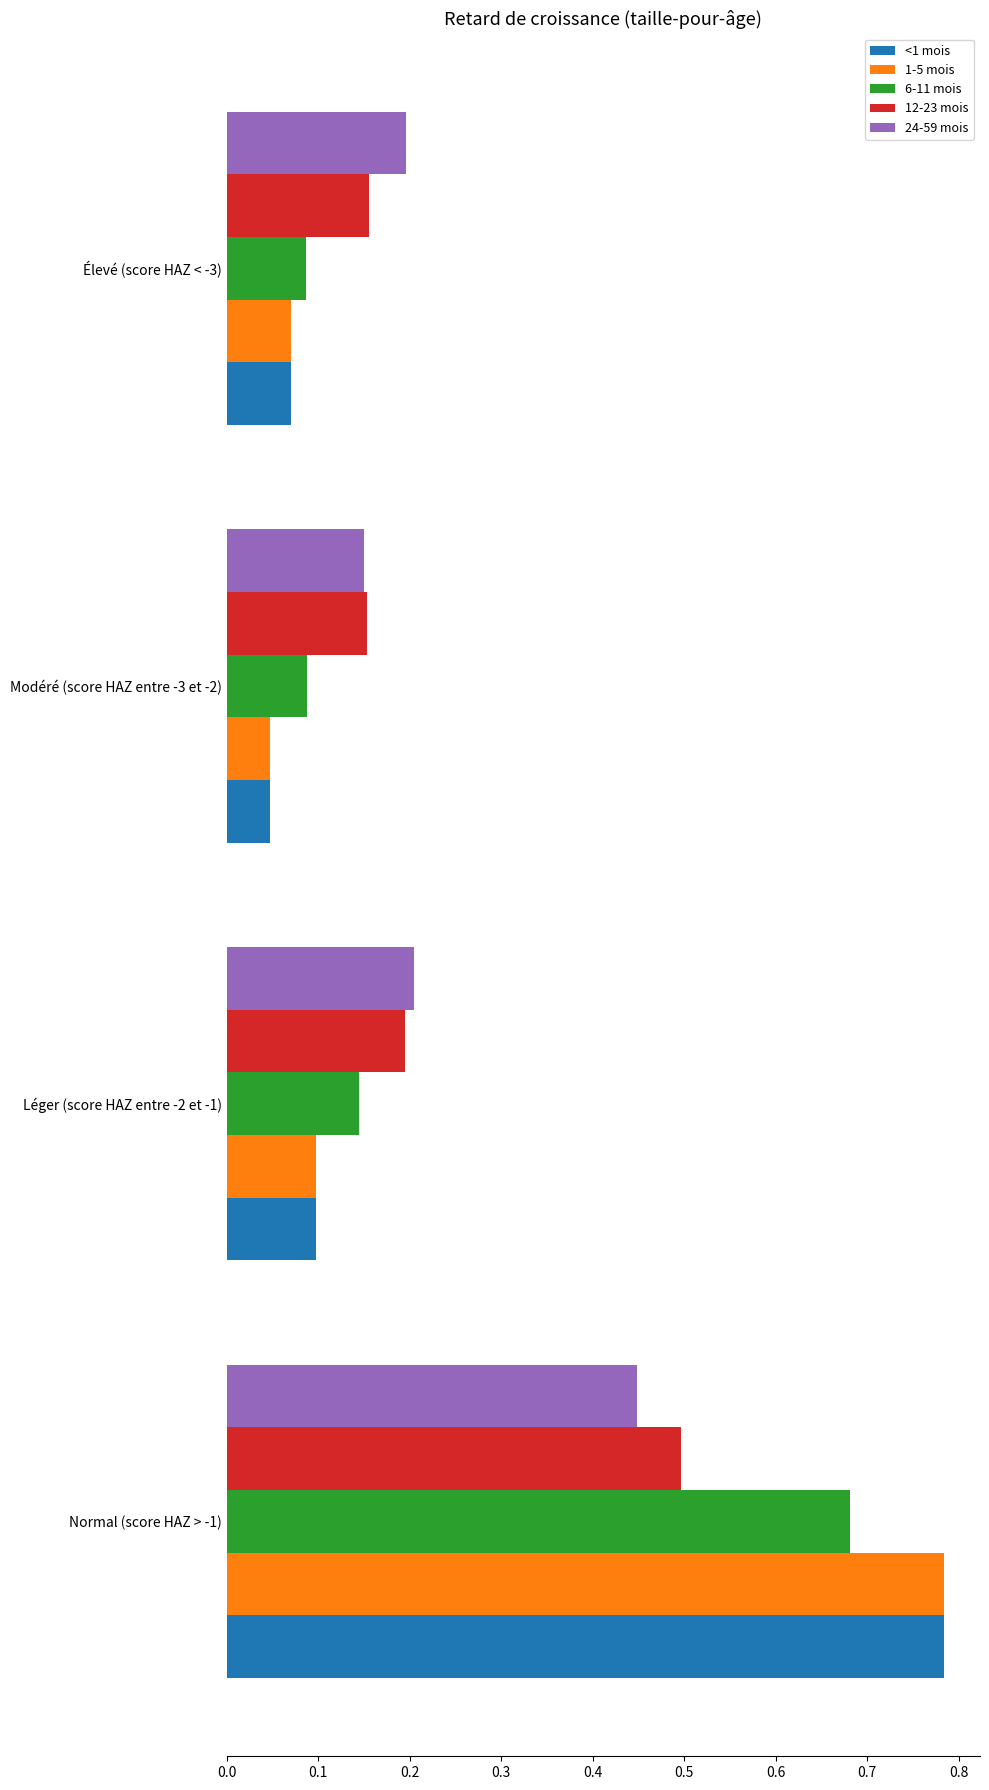

At which category is the sum across all series the highest?

Normal (score HAZ > -1)